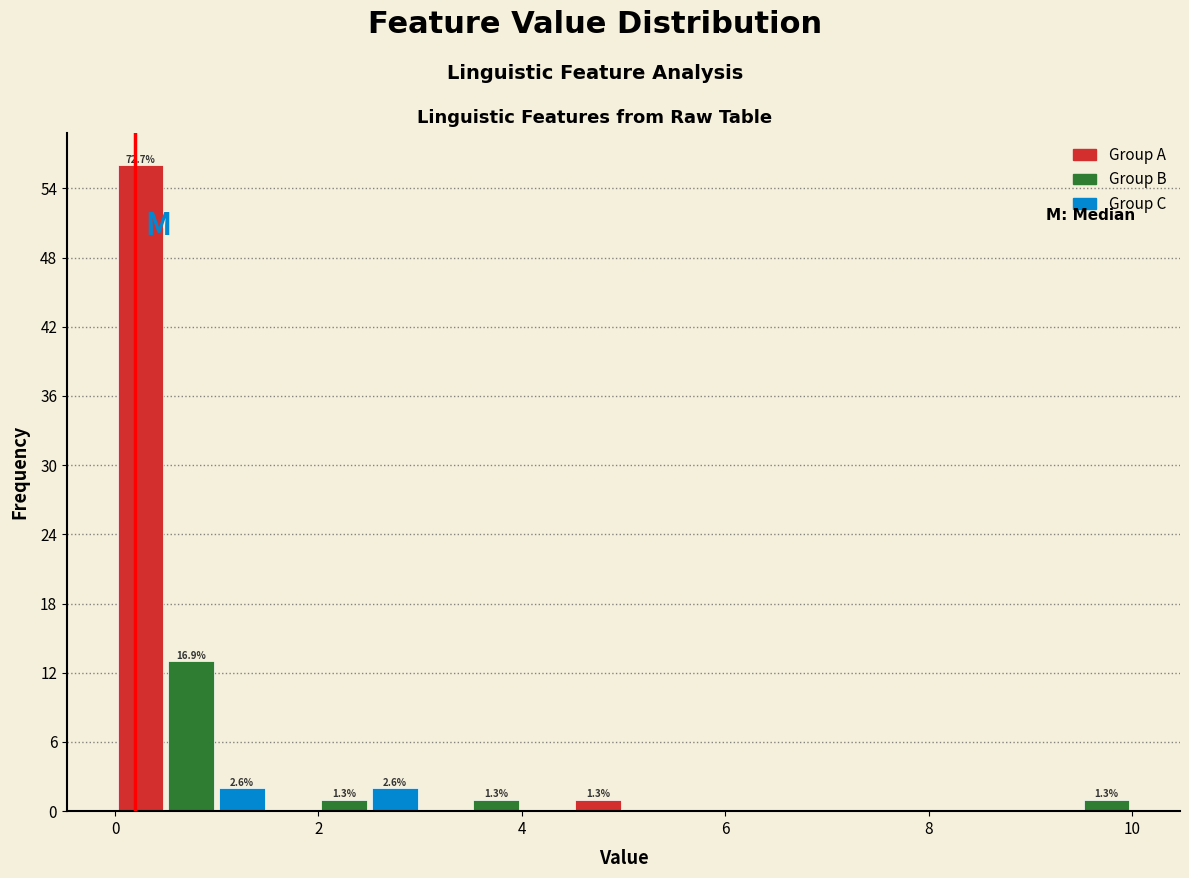

Around what value on the x-axis is the tallest bar? Give the approximate position of its centre, as read against the axis.

0.2